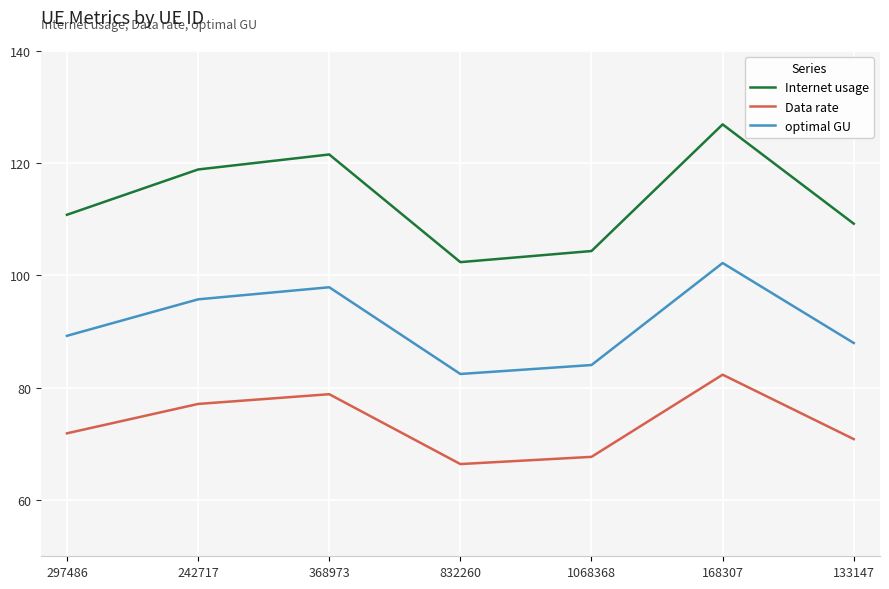

True or false: Data rate has a value of 134.1 at 242717.

False